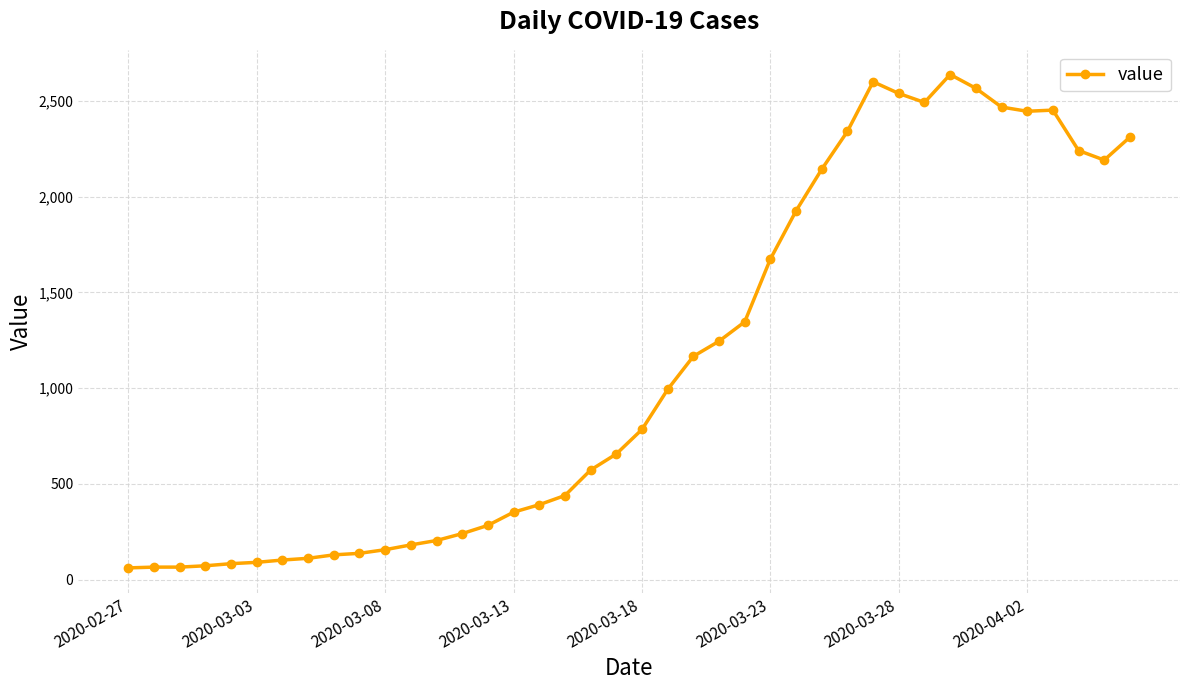

What is the difference between the maximum and minimum values?

2577